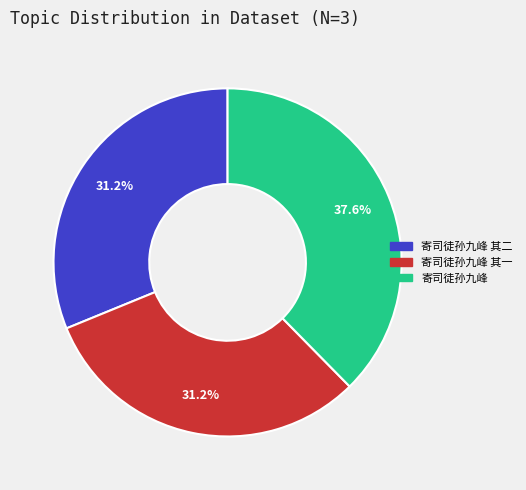

To the nearest percent, what is the average slice percentage?

33%